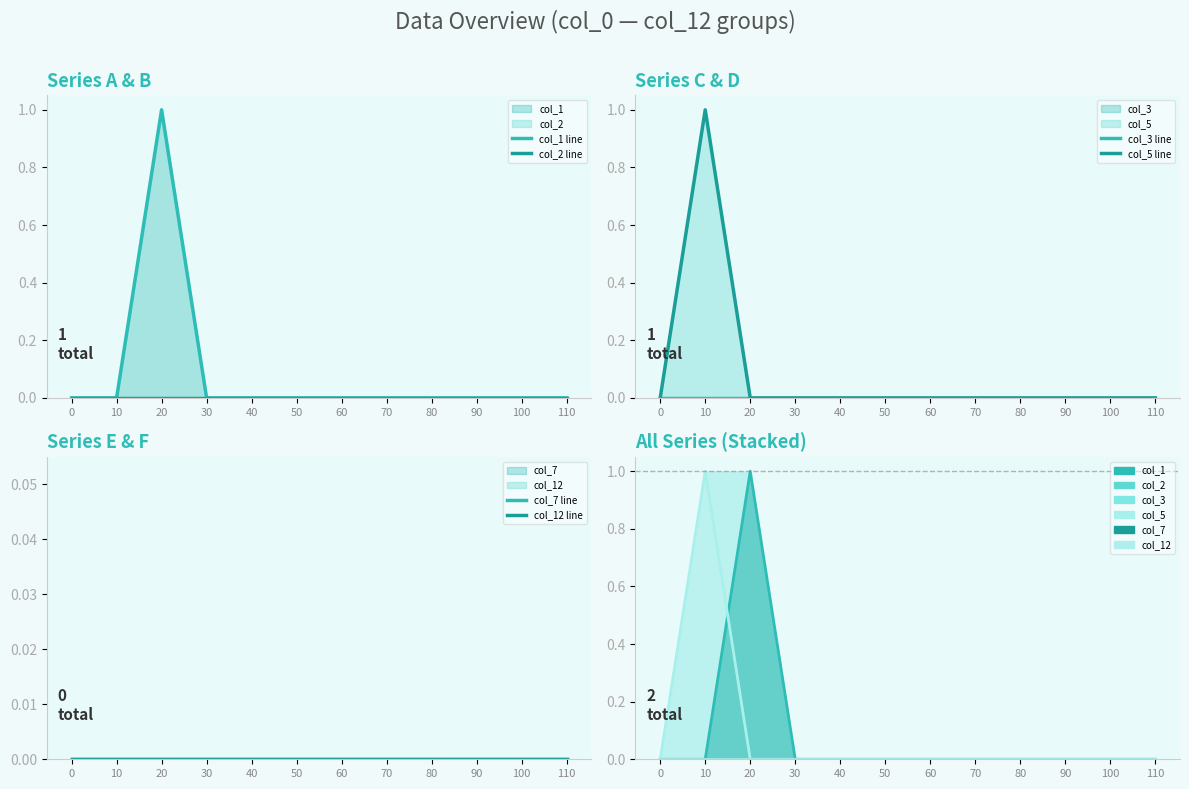

List the labels in order of col_2 line value, largest first.

0, 10, 20, 30, 40, 50, 60, 70, 80, 90, 100, 110